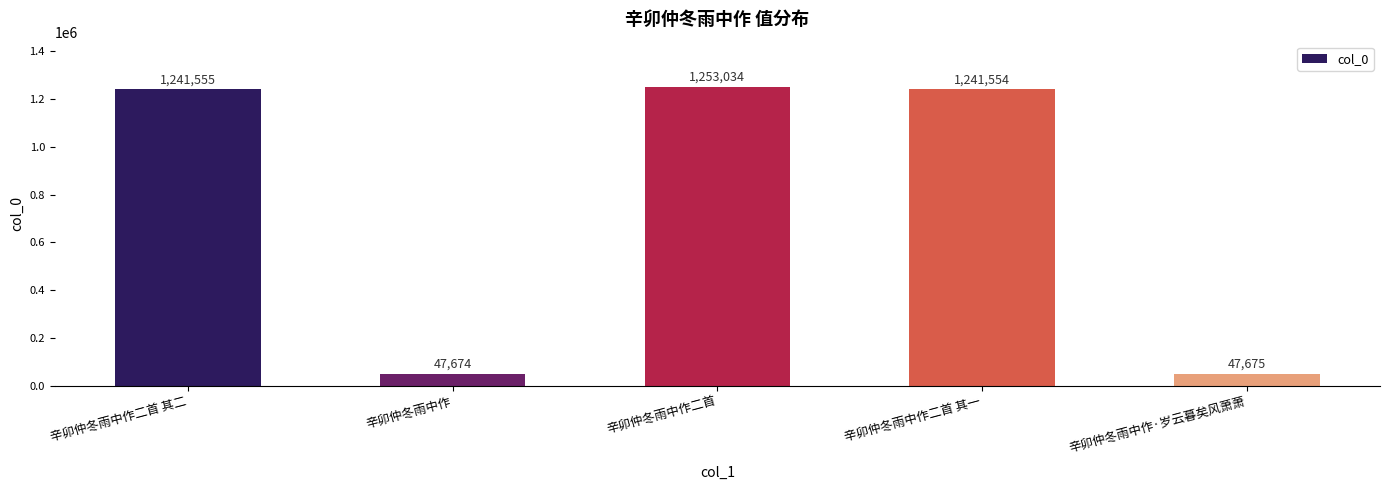

What is the ratio of the value at 辛卯仲冬雨中作二首 to the value at 辛卯仲冬雨中作二首 其二?

1.0